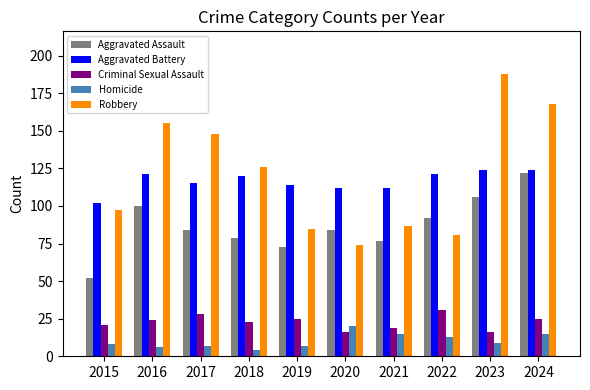

True or false: Robbery has a value of 228 at 2024.

False